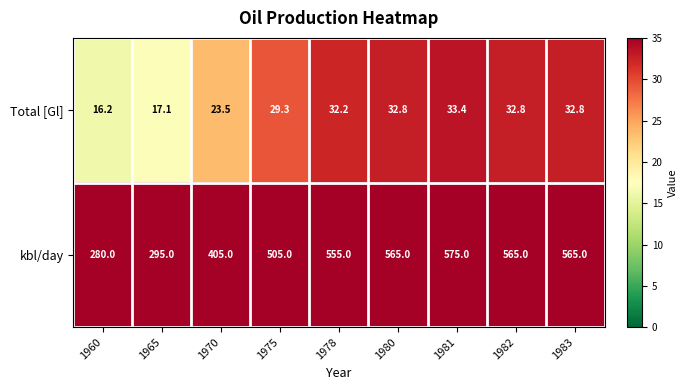

Reading right to left, what are all the values shown in this chart?

Total [Gl]: 32.8	32.8	33.4	32.8	32.2	29.3	23.5	17.1	16.2
kbl/day: 565.0	565.0	575.0	565.0	555.0	505.0	405.0	295.0	280.0